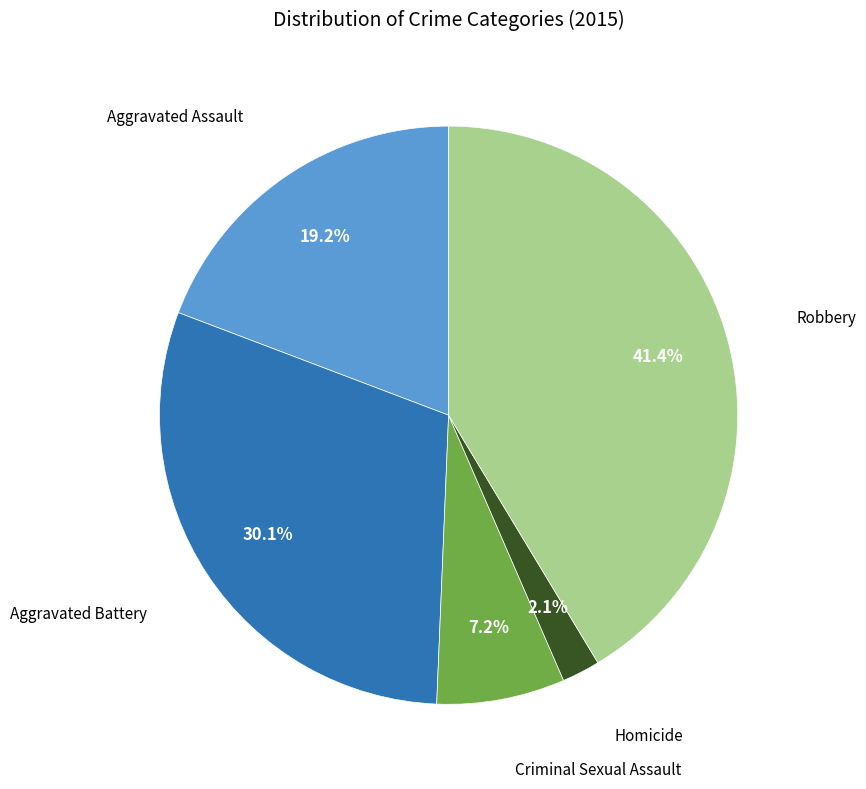

Combined, do Robbery and Aggravated Battery account for over 50%?

Yes